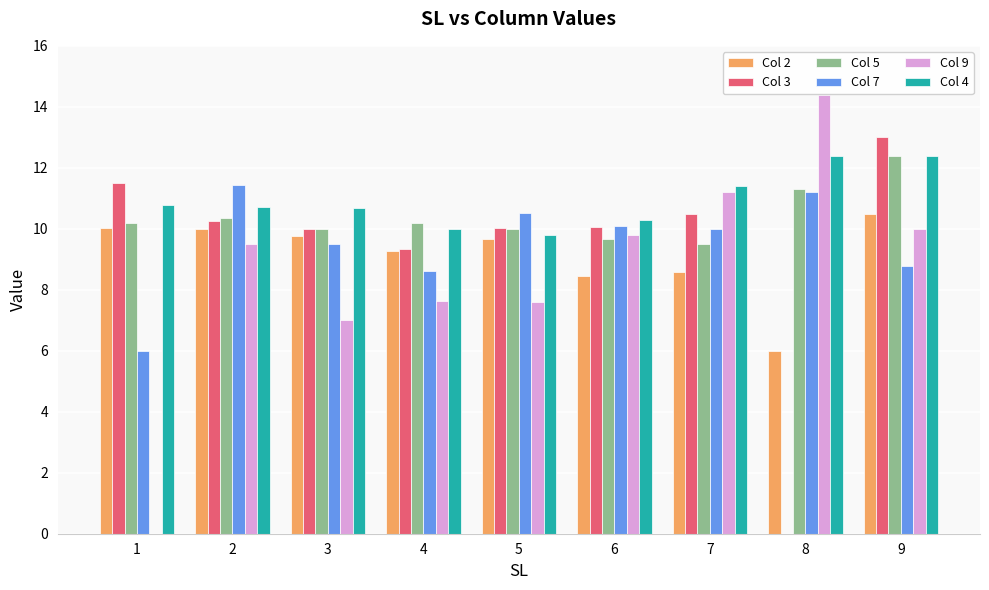

True or false: Col 7 has a value of 10.5 at 5.

True